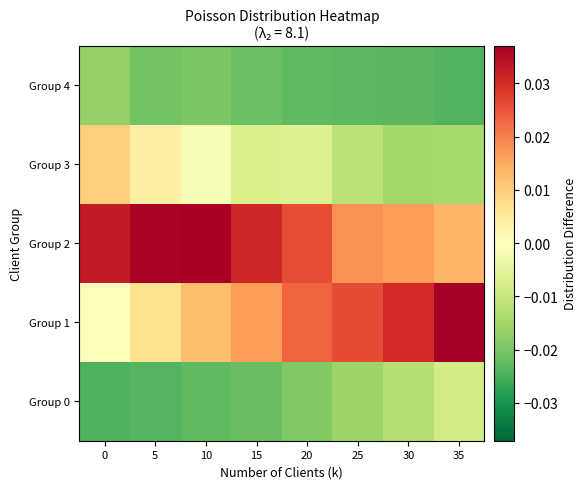

Rank the series by their maximum value, from highest to lowest.

Group 1, Group 2, Group 3, Group 0, Group 4